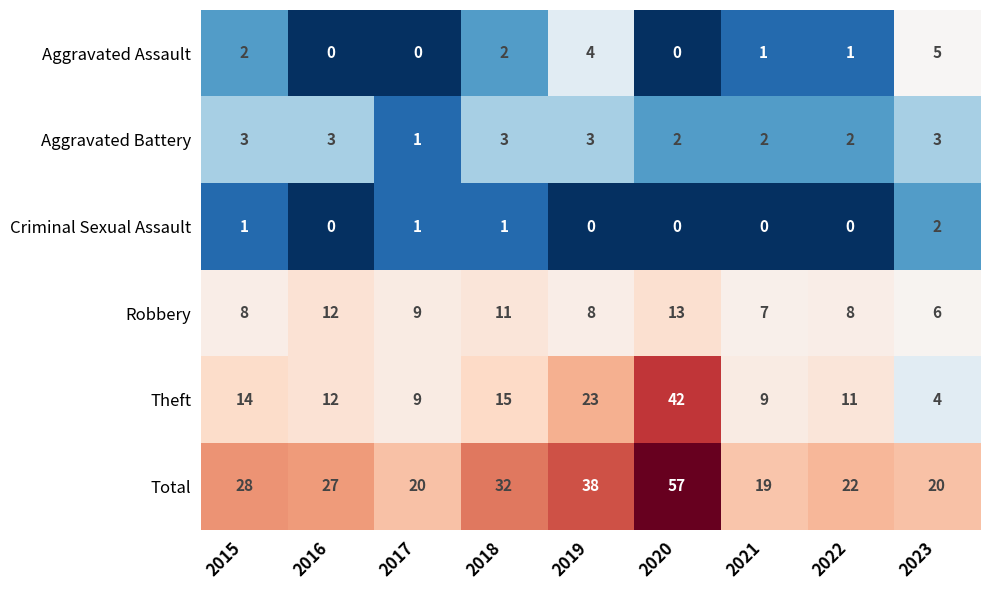

At which label is Robbery closest to 9?

2017